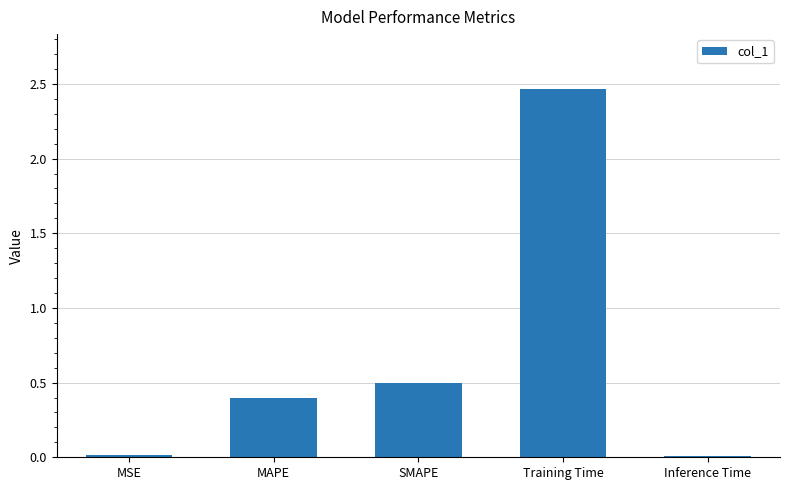

What is the label of the 4th bar from the left?

Training Time